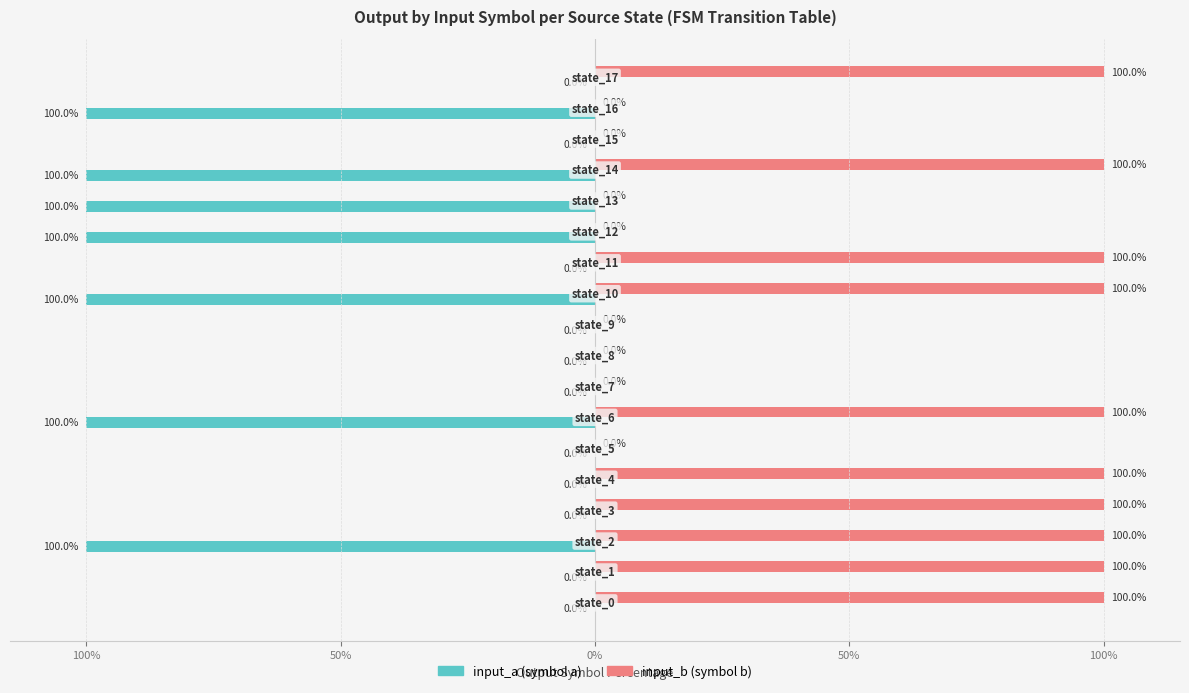

Are the bars horizontal?

Yes